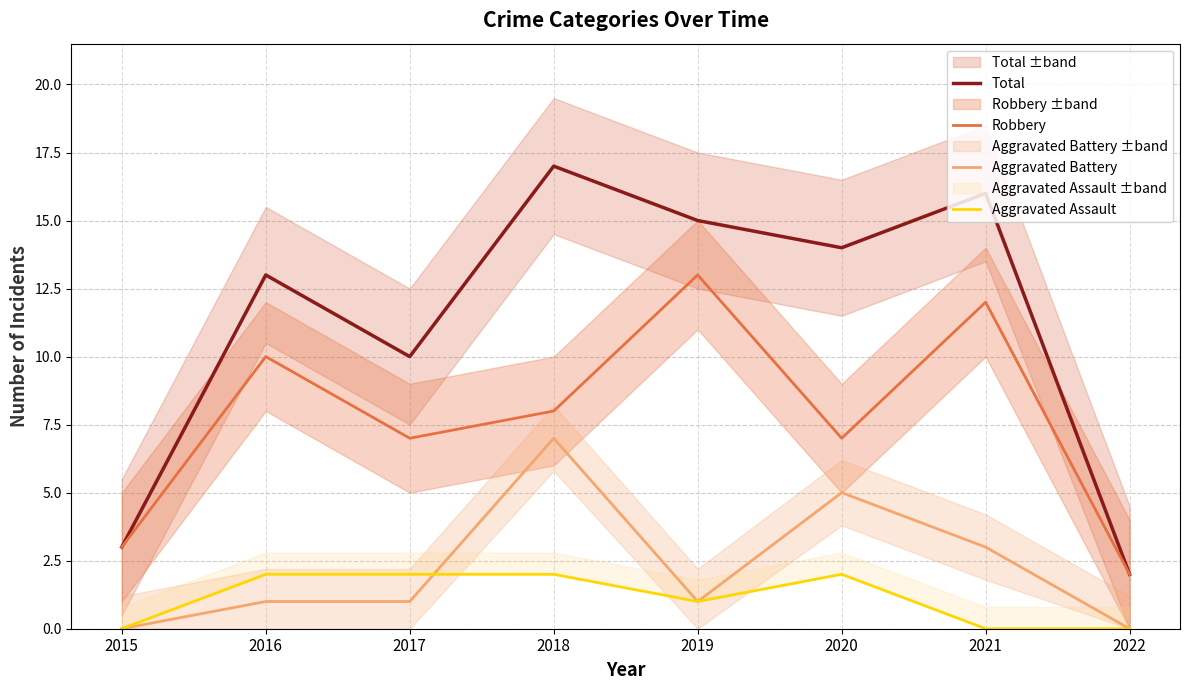

At which category does Aggravated Assault reach its first local peak?

2020